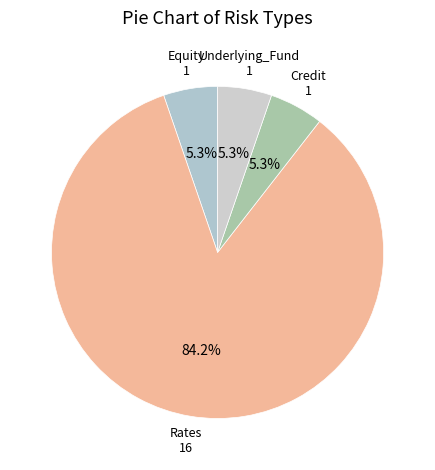

To the nearest percent, what portion does Equity represent?

5%